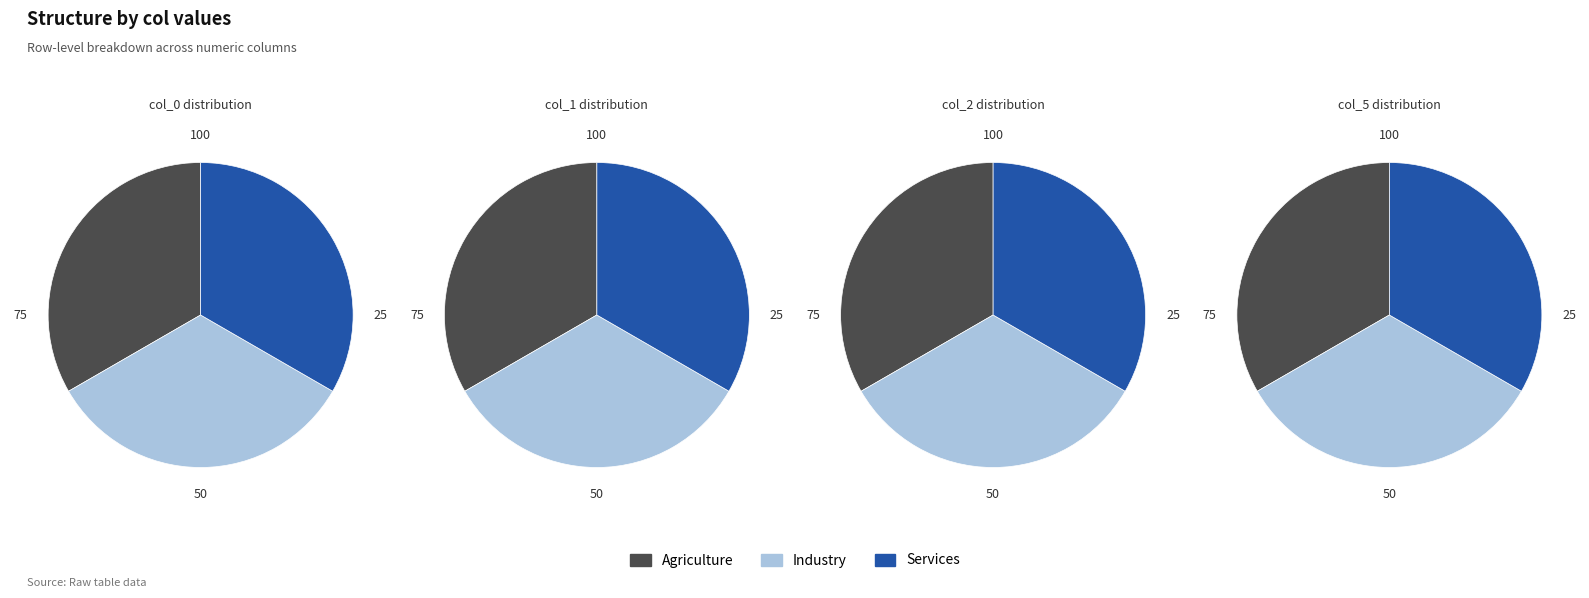

The 1657810152 slice represents 43% of the pie. True or false?

False